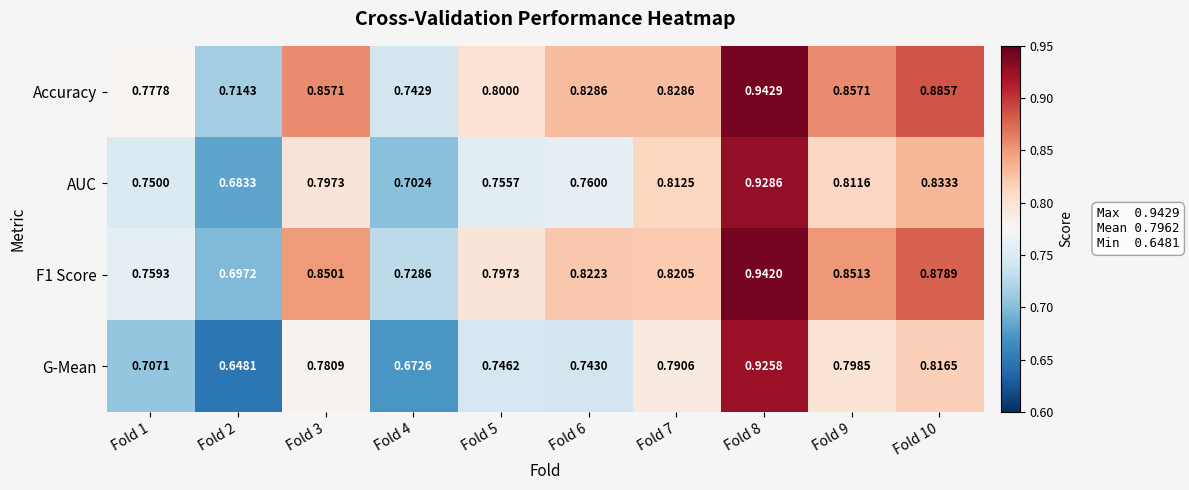

Which series has the widest spread of values?

G-Mean